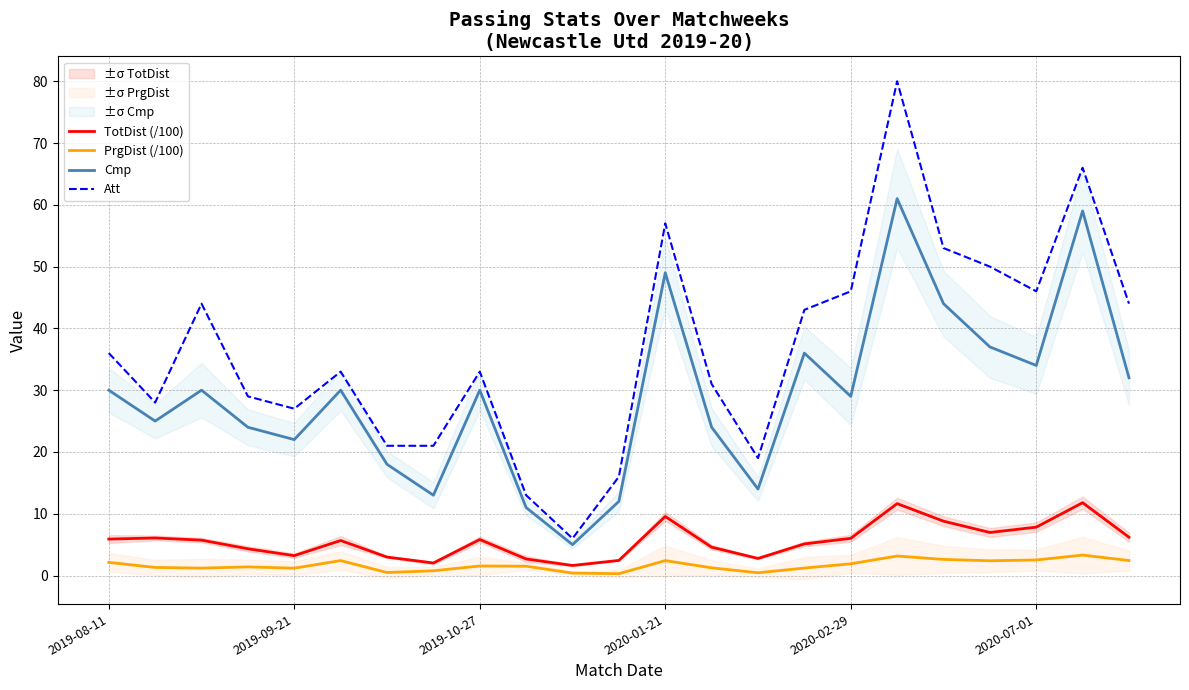

What is the maximum value for Att?

80.0